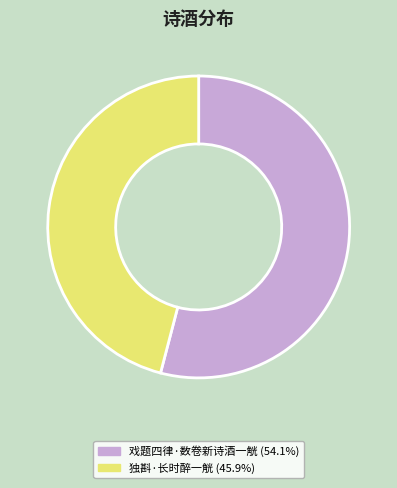

What is the largest slice in the pie chart?

戏题四律·数卷新诗酒一觥